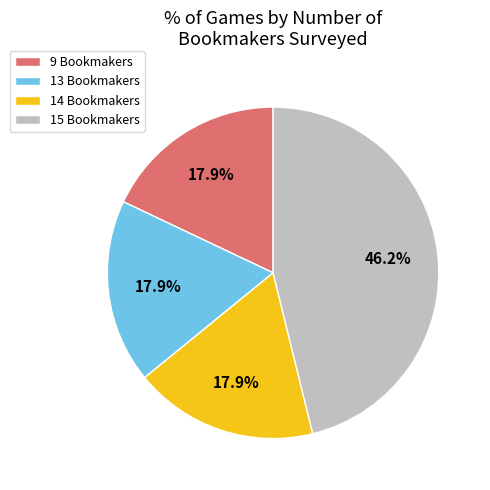

Approximately how many times larger is the value at 9 Bookmakers compared to 15 Bookmakers?

0.4